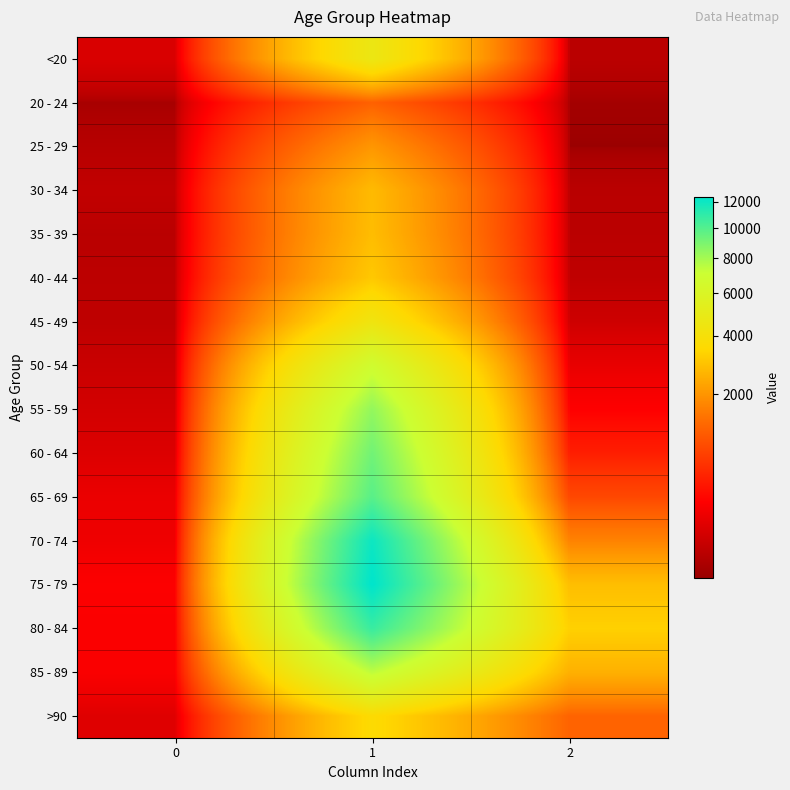

Rank the series at 0 from lowest to highest value.

20 - 24, 25 - 29, 35 - 39, 40 - 44, 45 - 49, 30 - 34, 50 - 54, 55 - 59, <20, 60 - 64, >90, 65 - 69, 70 - 74, 85 - 89, 80 - 84, 75 - 79